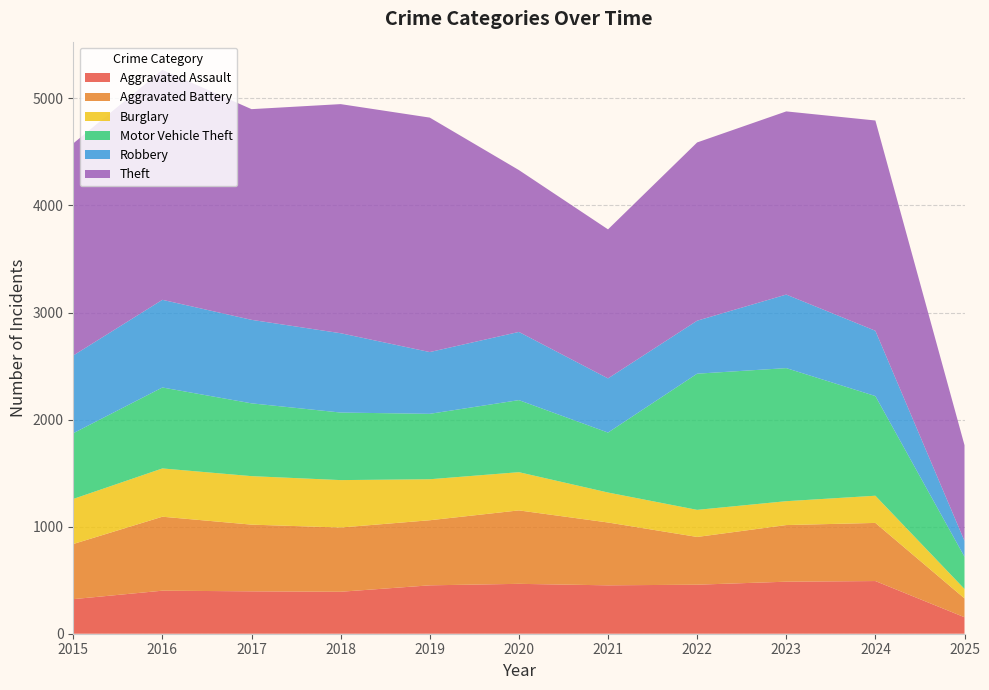

Reading left to right, what are all the values shown in this chart?

Aggravated Assault: 2015=323	2016=402	2017=396	2018=392	2019=452	2020=466	2021=452	2022=458	2023=486	2024=492	2025=154
Aggravated Battery: 2015=515	2016=691	2017=623	2018=600	2019=608	2020=686	2021=587	2022=446	2023=529	2024=543	2025=176
Burglary: 2015=421	2016=451	2017=453	2018=443	2019=383	2020=357	2021=280	2022=253	2023=223	2024=254	2025=88
Motor Vehicle Theft: 2015=614	2016=756	2017=680	2018=631	2019=611	2020=673	2021=560	2022=1272	2023=1243	2024=931	2025=301
Robbery: 2015=726	2016=819	2017=780	2018=741	2019=577	2020=637	2021=506	2022=495	2023=687	2024=610	2025=148
Theft: 2015=1981	2016=2148	2017=1968	2018=2140	2019=2190	2020=1512	2021=1392	2022=1665	2023=1711	2024=1964	2025=894